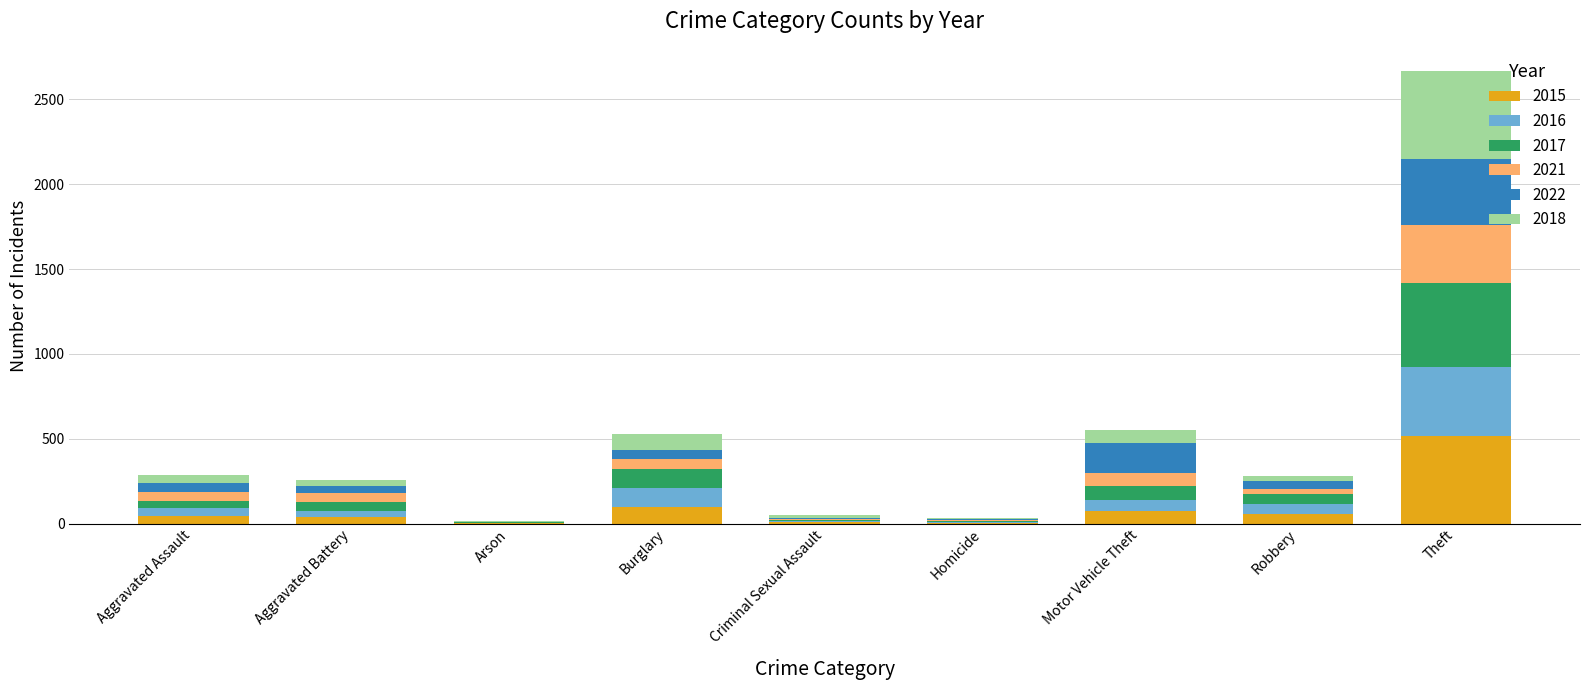

What is the total value across all series at Burglary?

529